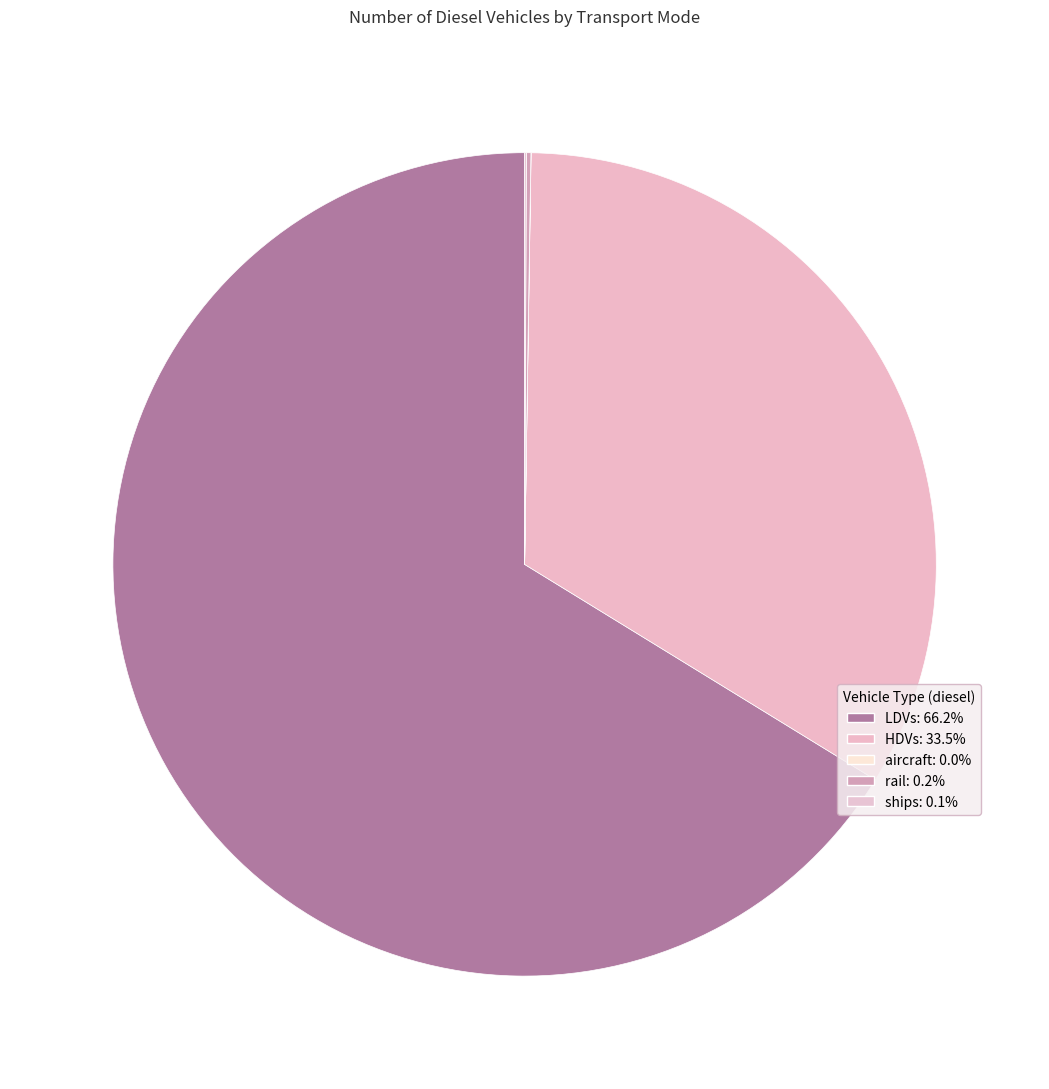

Which slice is the smallest?

aircraft